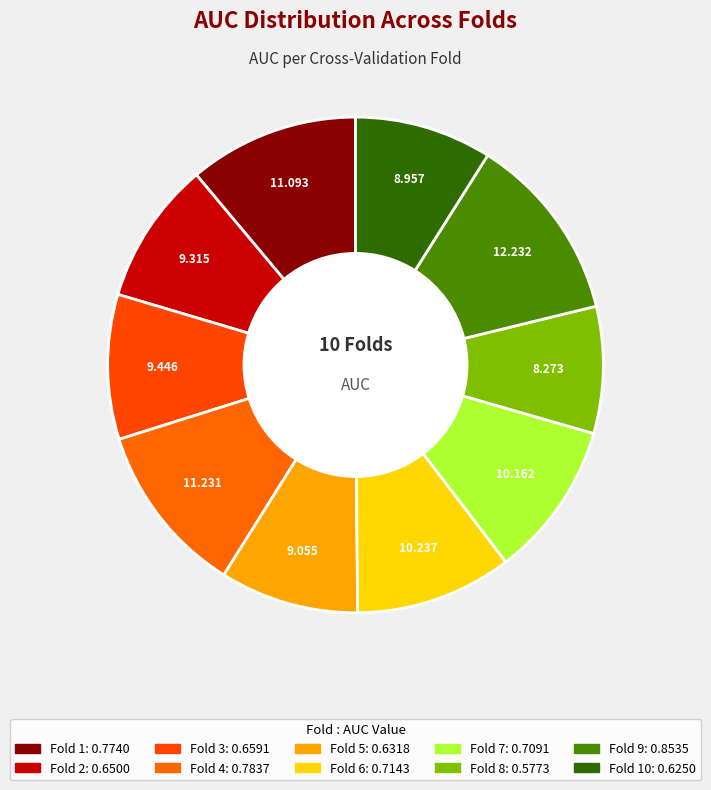

How many slices are in this pie chart?

10